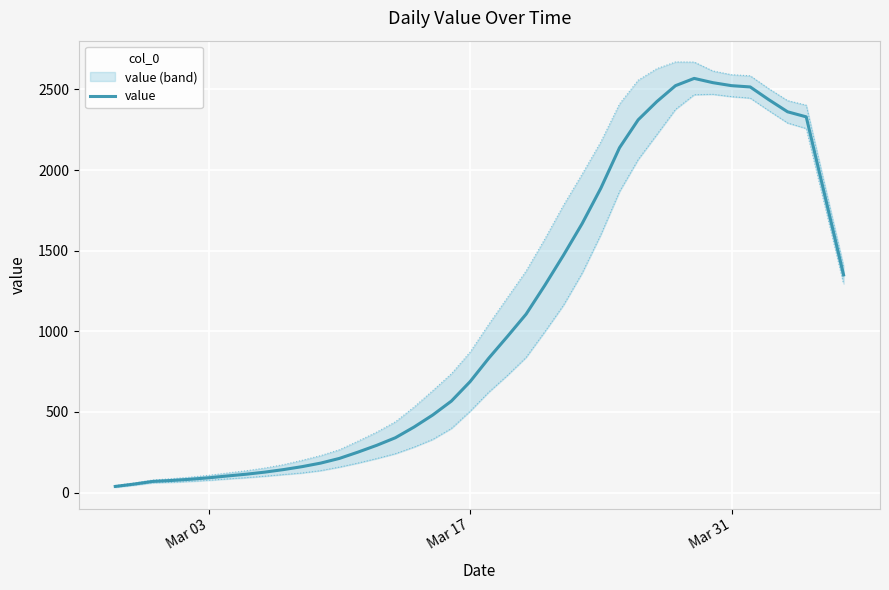

What is the greatest value displayed?

2568.0